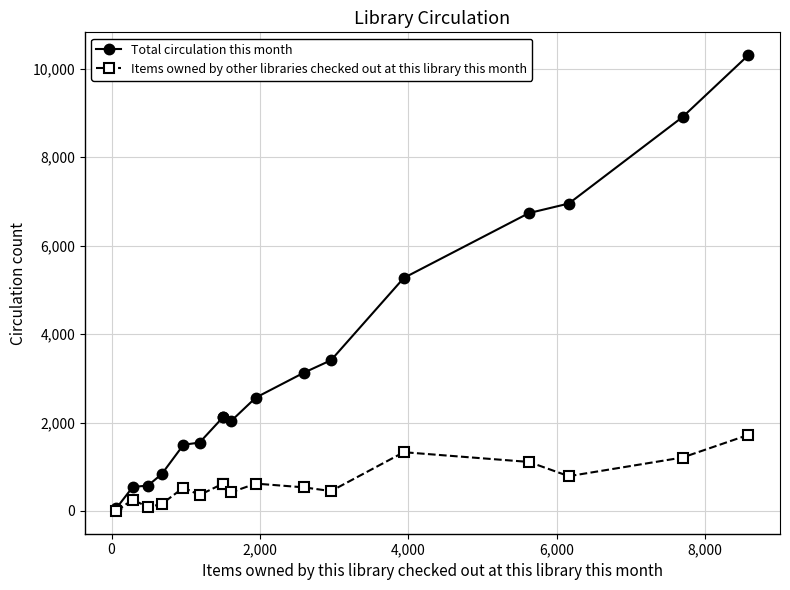

Rank the series by their maximum value, from highest to lowest.

Total circulation this month, Items owned by other libraries checked out at this library this month